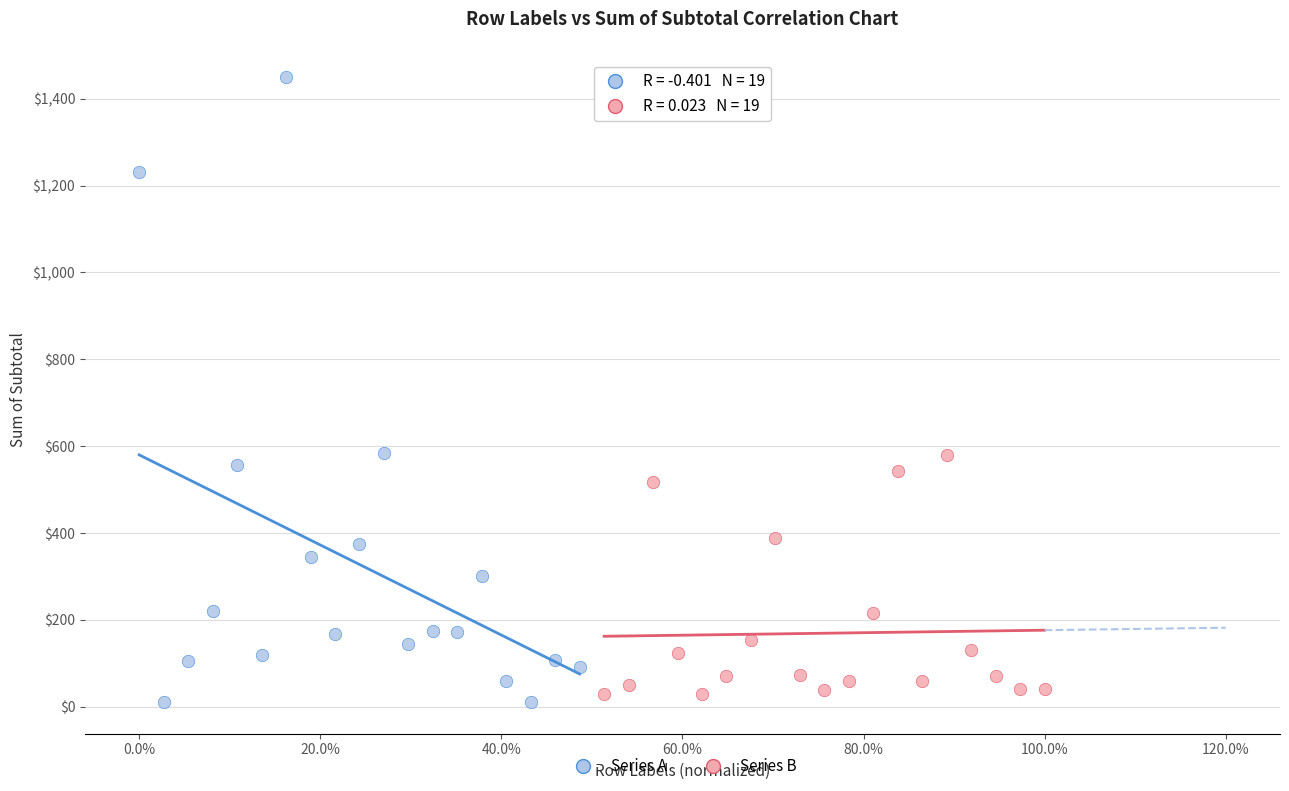

What are all the series names shown in the legend?

Series A, Series B